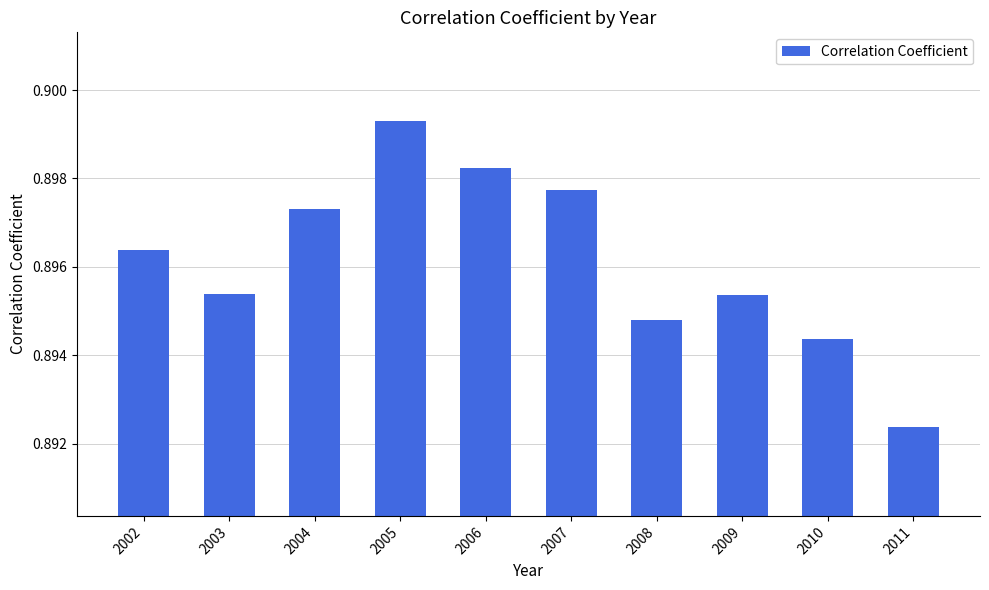

How many values are between 0 and 1?

10